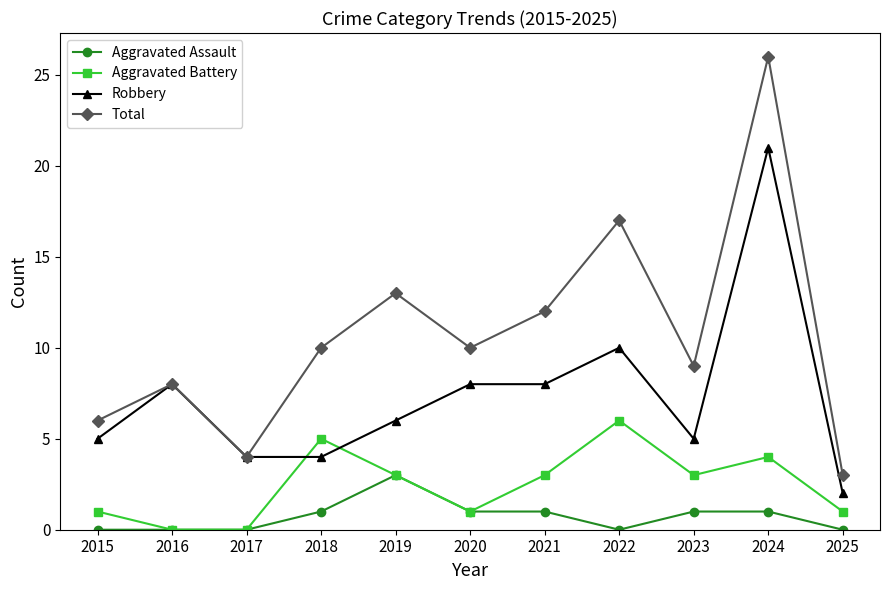

Count the number of data series in this chart.

4